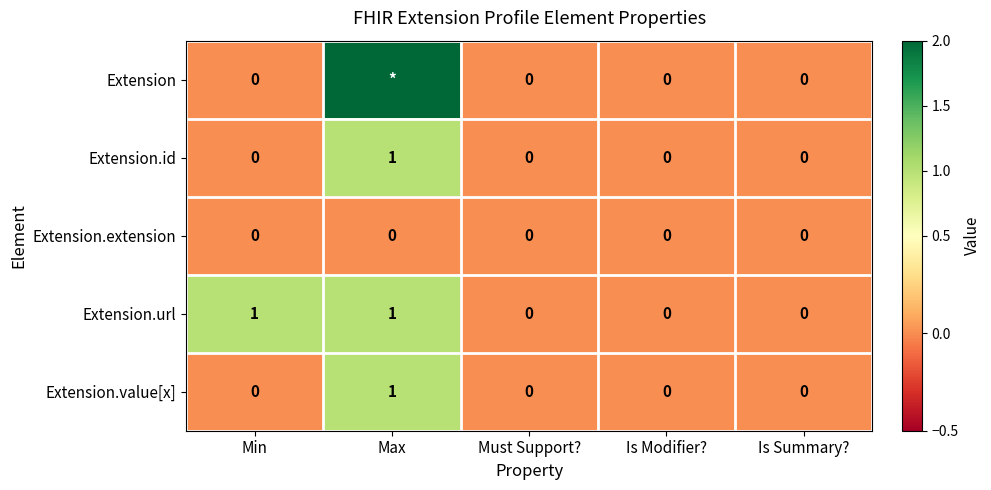

Which series changed the most between Min and Is Modifier??

Extension.url